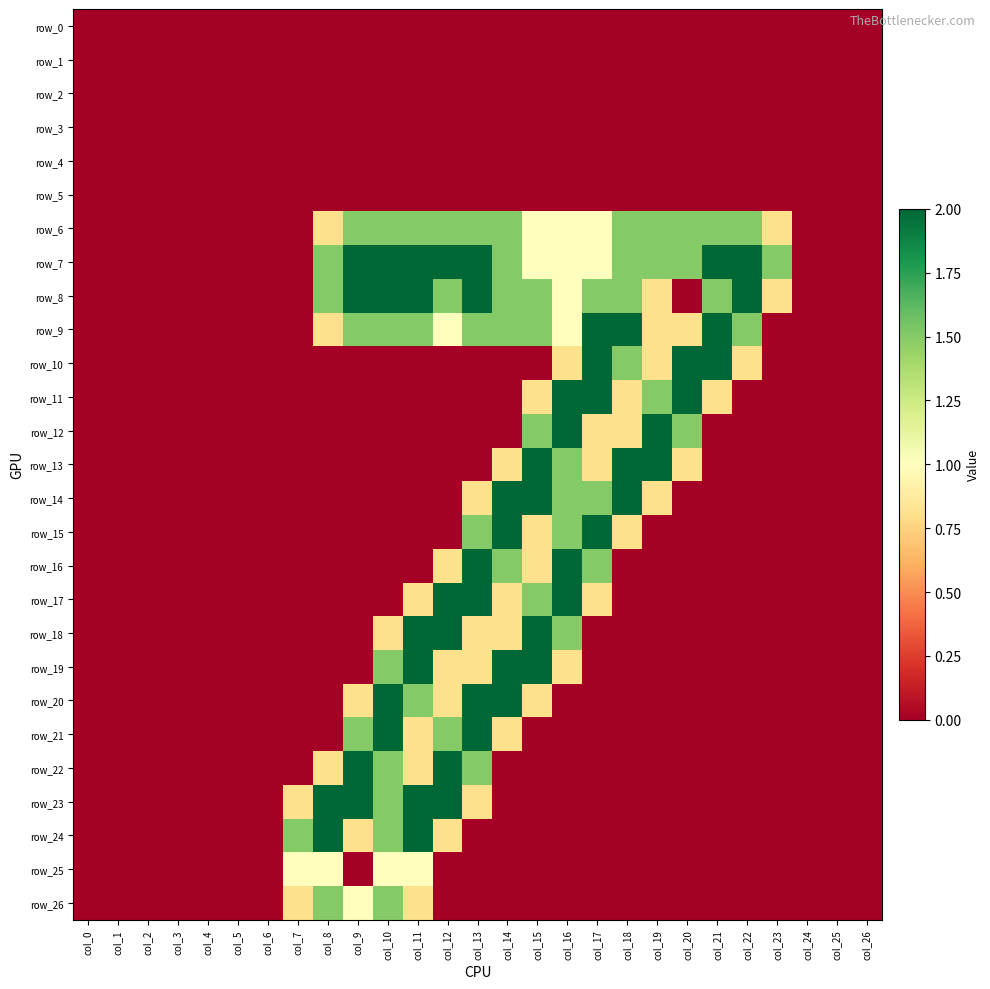

At which label is row_11 closest to 1?

col_15